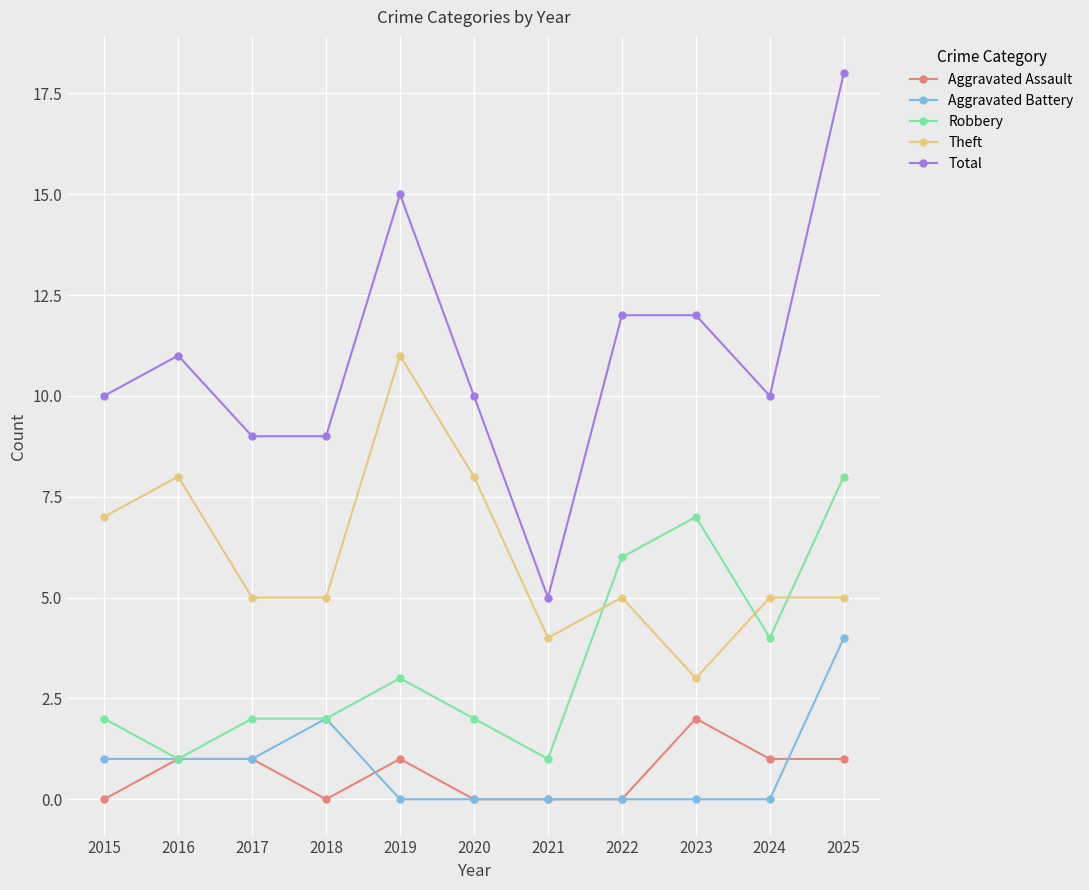

True or false: Theft and Aggravated Battery cross at least once.

False